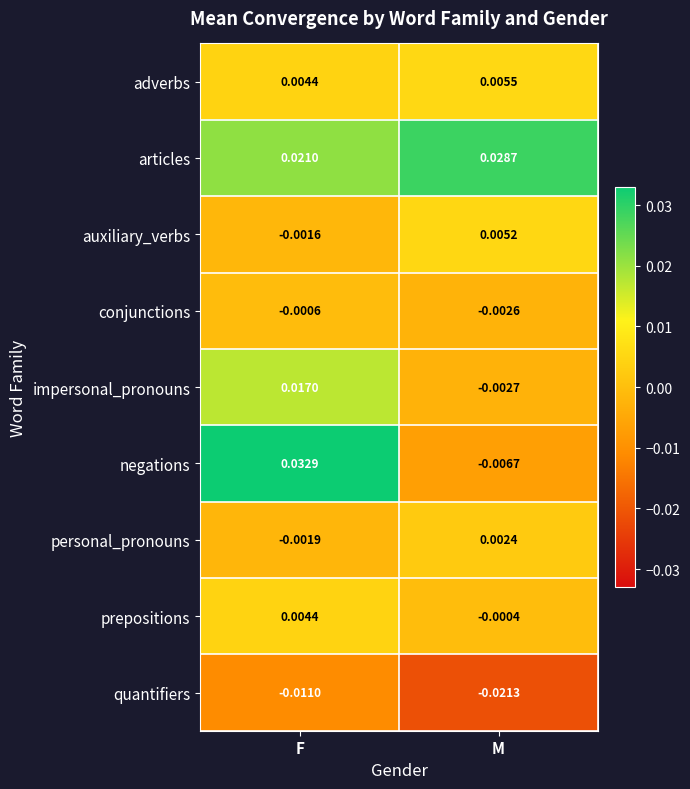

How many series are shown in this chart?

9